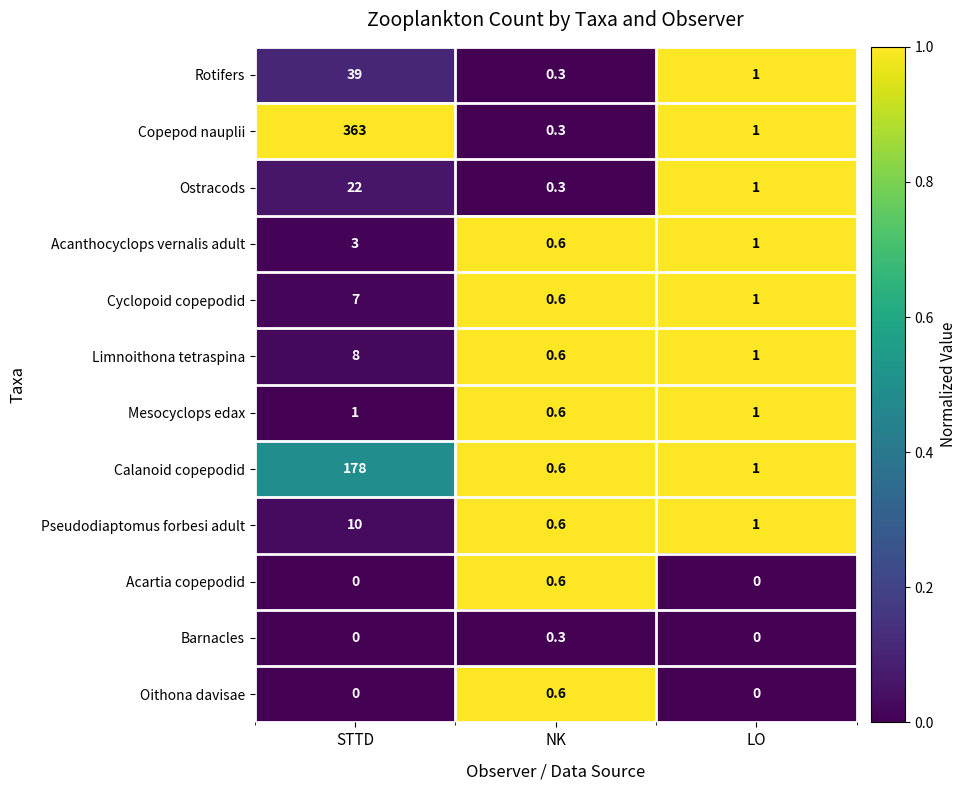

Which series has the largest range (max minus min)?

Copepod nauplii